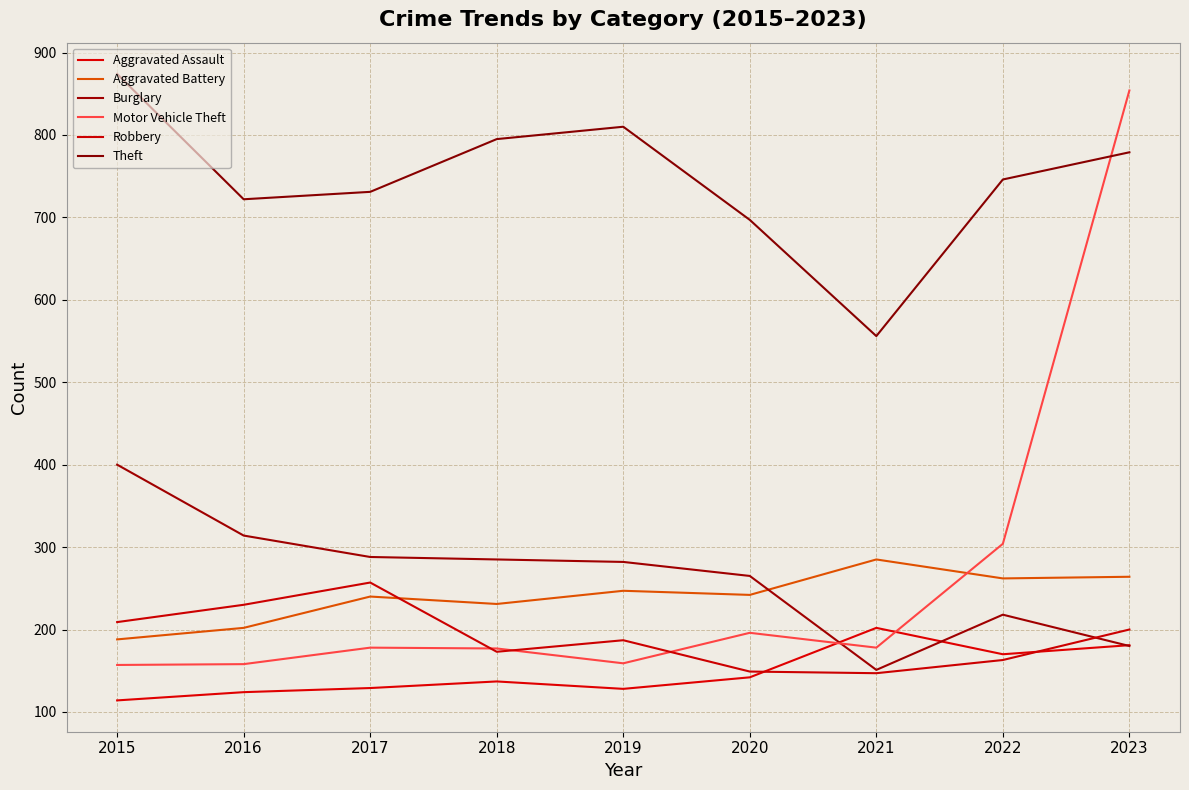

Where do Aggravated Assault and Robbery first cross each other?

2020 and 2021